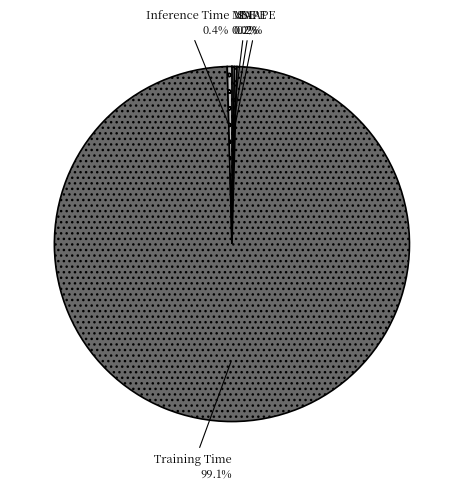

Is Training Time the majority of the pie?

Yes